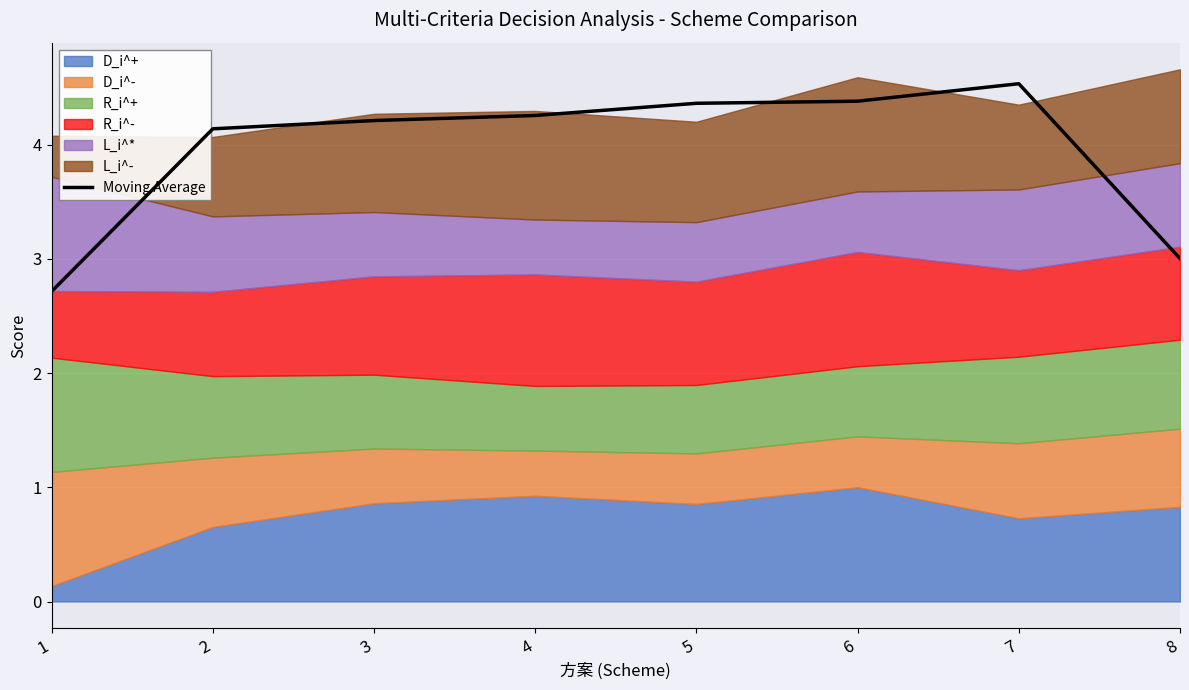

What is the change in value from 2 to 5?

+0.2